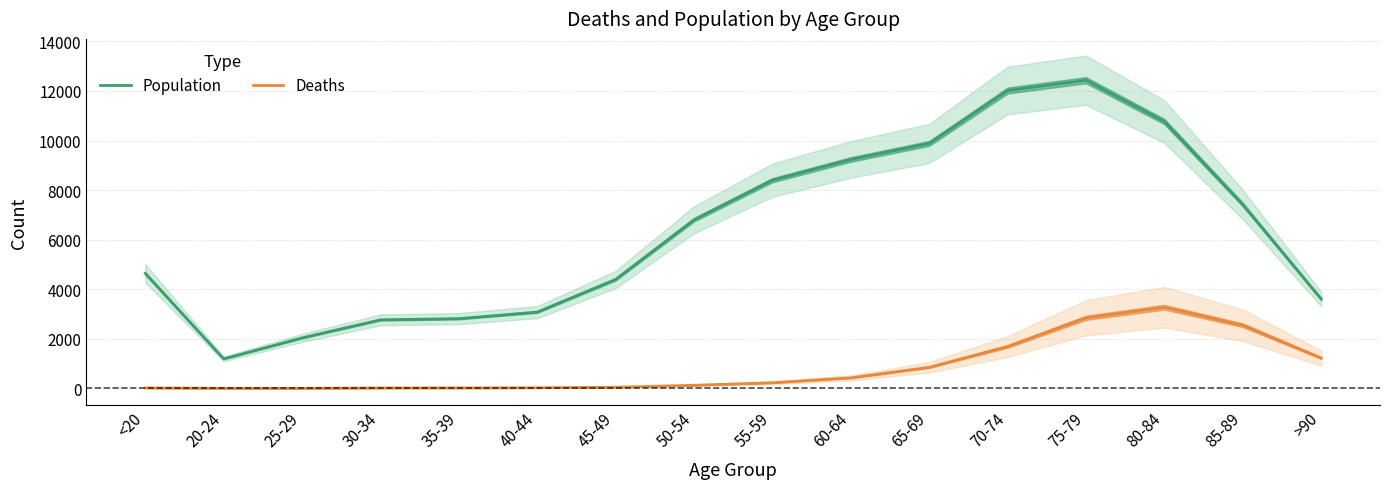

How many data points in Deaths are less than 227?

8